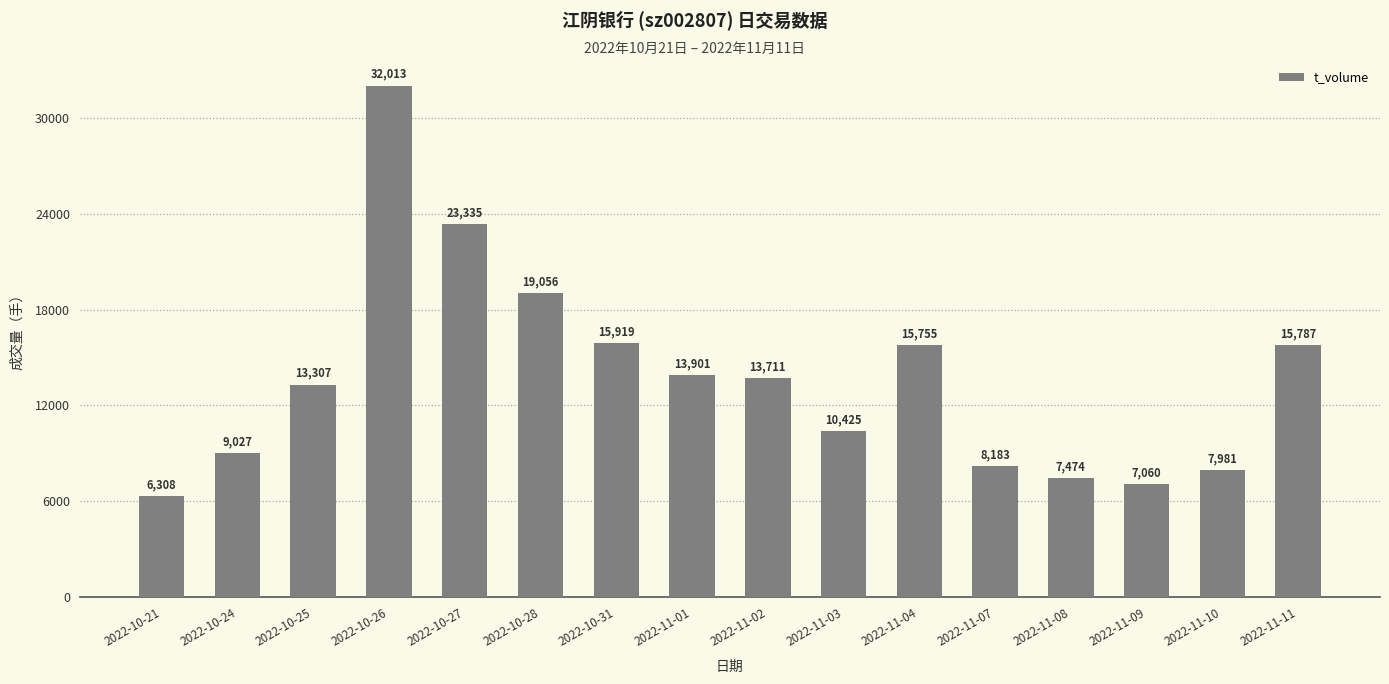

Reading left to right, transcribe all the data shown in this chart.

2022-10-21=6308	2022-10-24=9027	2022-10-25=13307	2022-10-26=32013	2022-10-27=23335	2022-10-28=19056	2022-10-31=15919	2022-11-01=13901	2022-11-02=13711	2022-11-03=10425	2022-11-04=15755	2022-11-07=8183	2022-11-08=7474	2022-11-09=7060	2022-11-10=7981	2022-11-11=15787